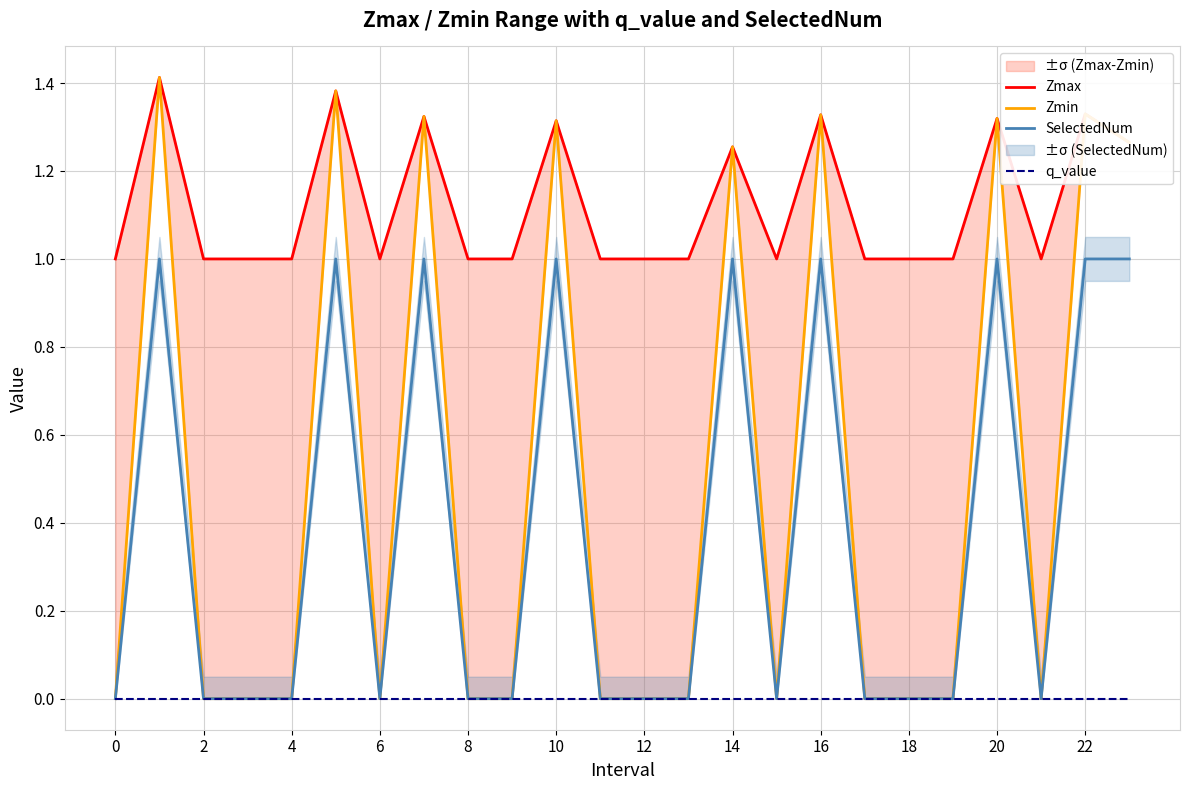

Which series has the largest total across all categories?

Zmax